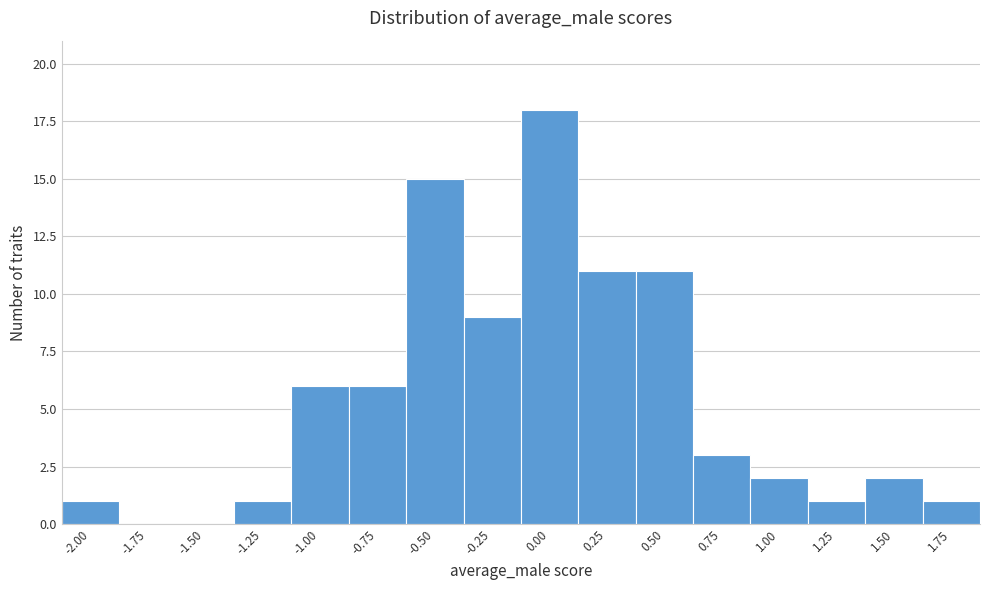

Reading left to right, transcribe all the data shown in this chart.

-2.00=1	-1.75=0	-1.50=0	-1.25=1	-1.00=6	-0.75=6	-0.50=15	-0.25=9	0.00=18	0.25=11	0.50=11	0.75=3	1.00=2	1.25=1	1.50=2	1.75=1